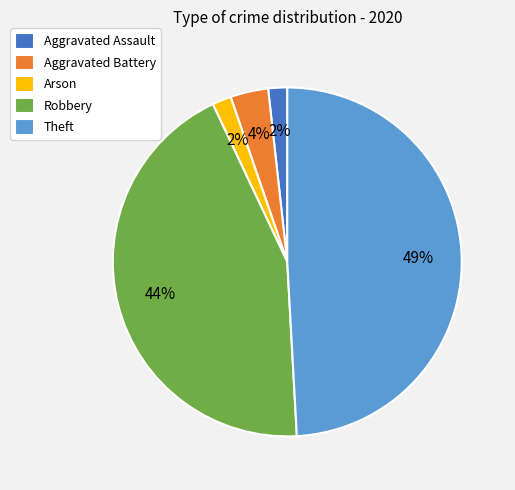

Count the number of slices in the pie.

5